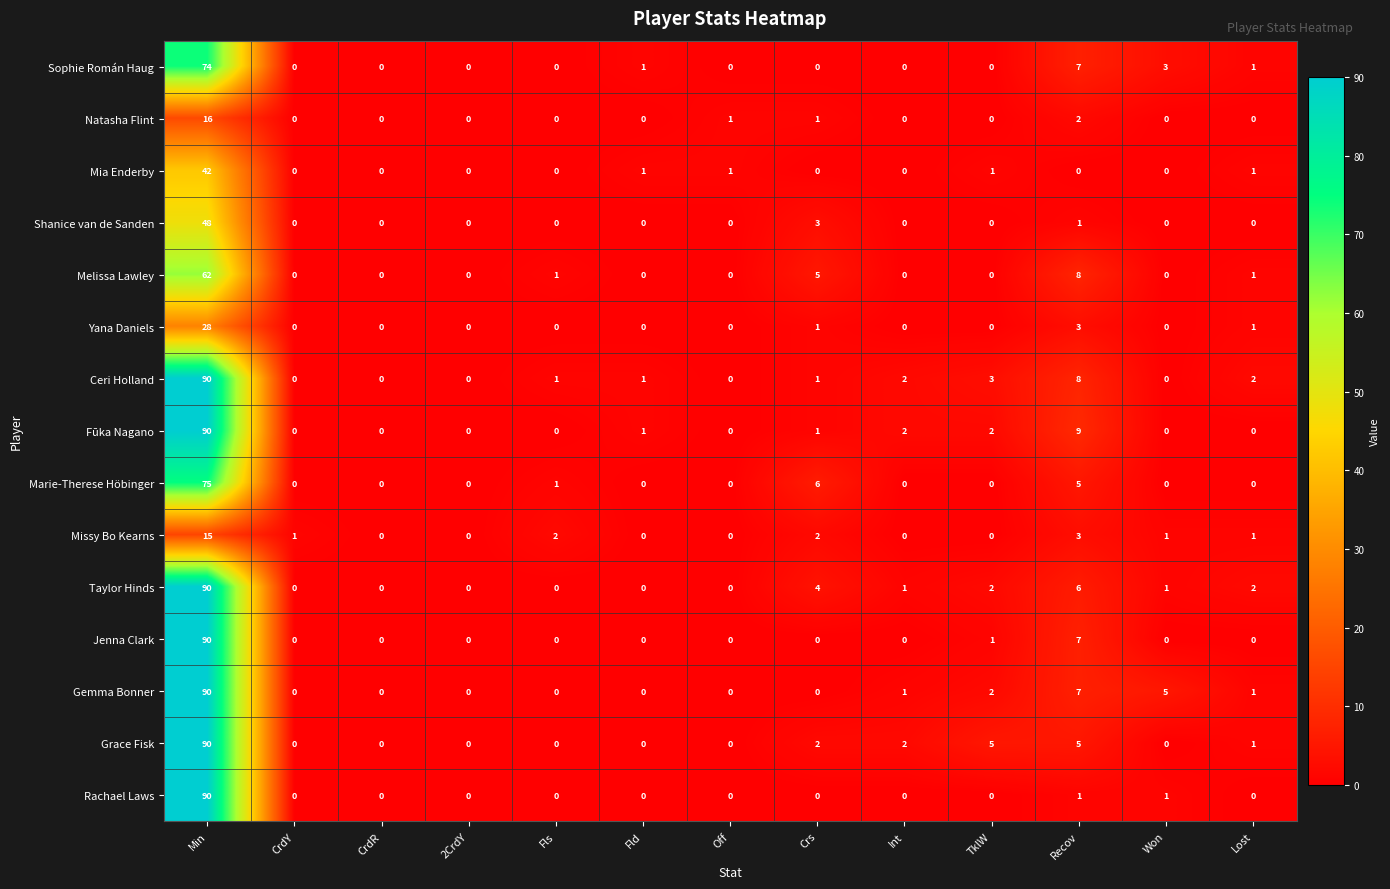

Which series changed the most between Fls and Lost?

Taylor Hinds